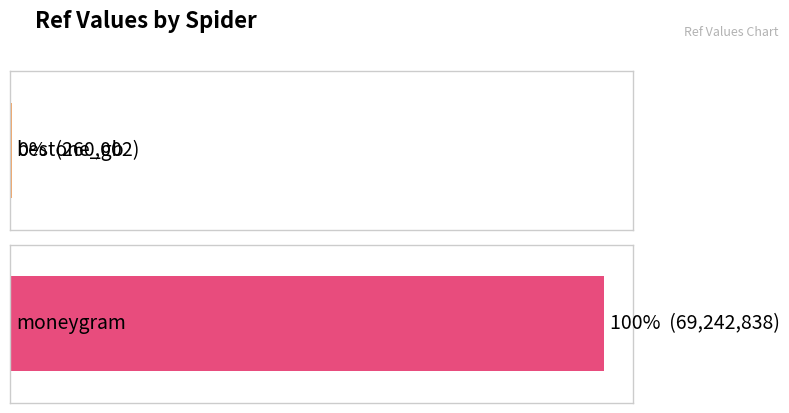

What is the ratio of the value at moneygram to the value at bestone_gb?

266.3